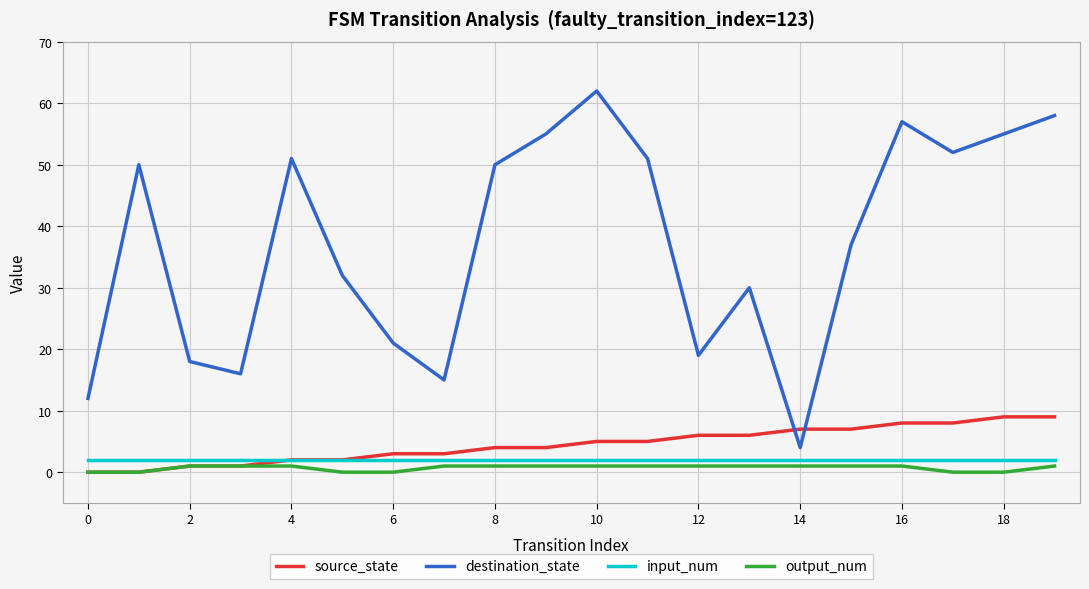

Which series has the largest total across all categories?

destination_state